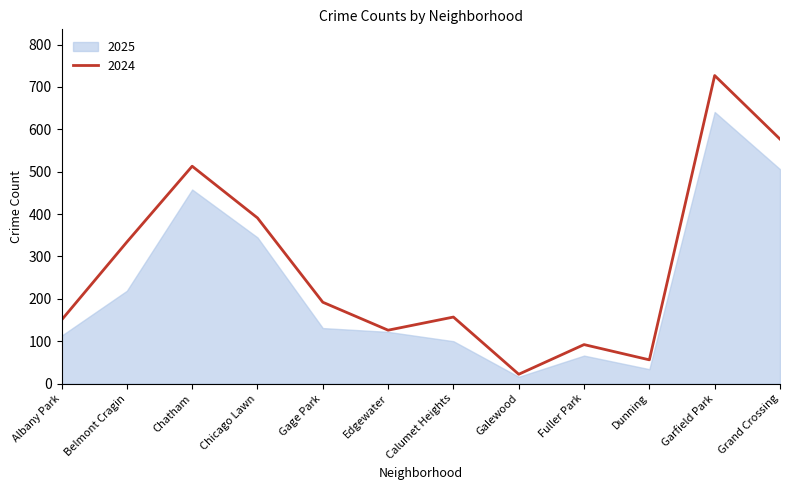

What position from the right is Fuller Park?

4